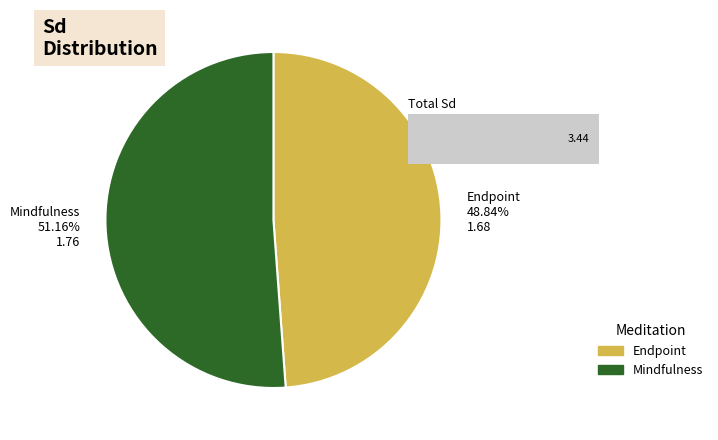

Count the number of slices in the pie.

2